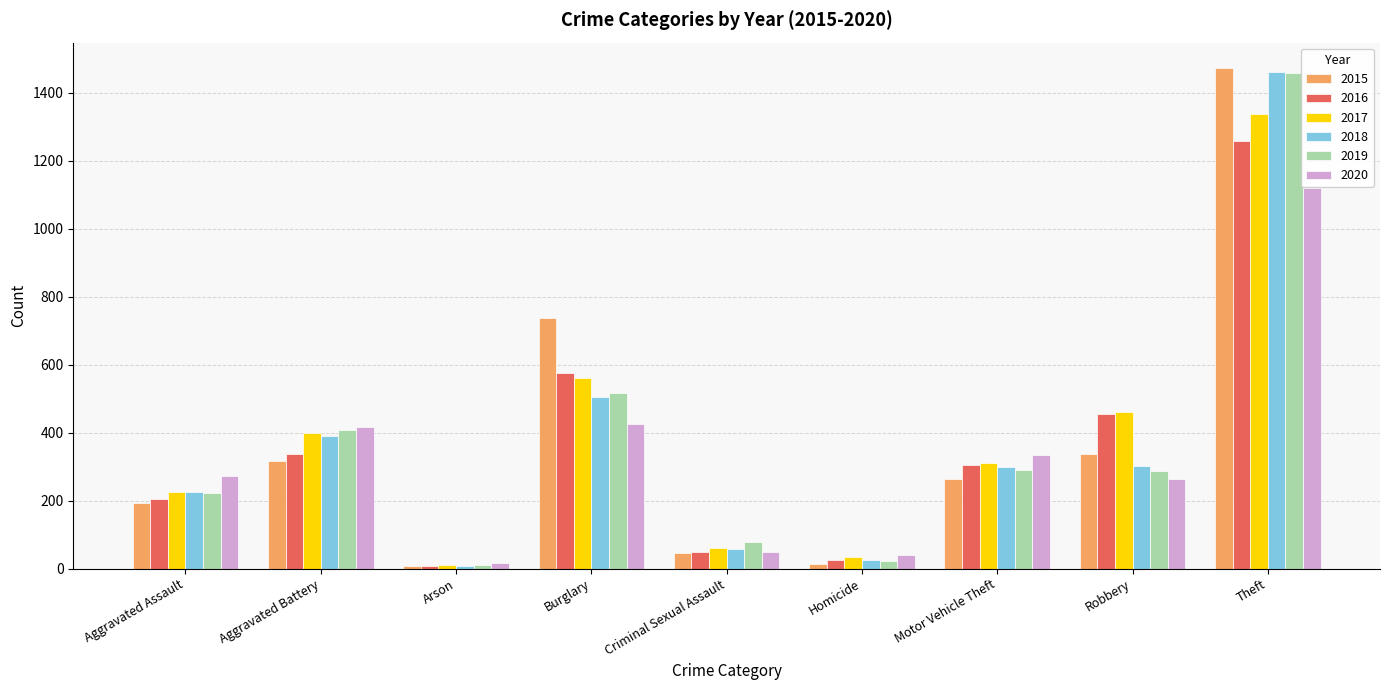

The value of 2016 at Homicide is 26. True or false?

True